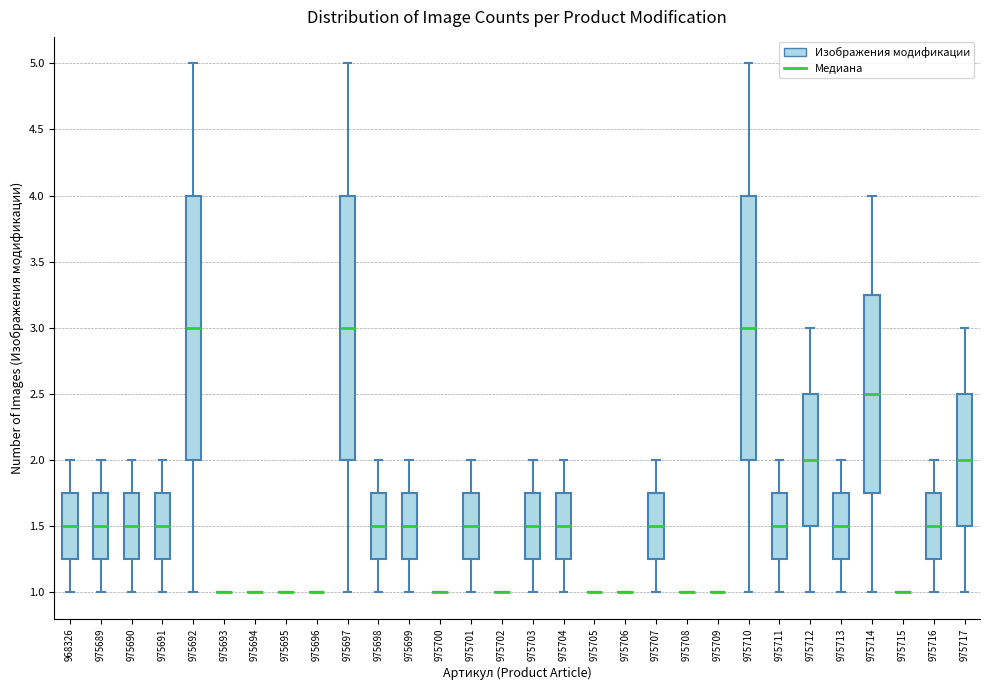

Reading left to right, transcribe this box plot: for each box, give where its median line is, the range the box spans, and where its two whiskers end, as read against the y-axis. The values are not printed on the chart, so give them approximately, as read against the axis.

968326: median 1.50, box 1.25 to 1.75, whiskers 1.00 to 2.00
975689: median 1.50, box 1.25 to 1.75, whiskers 1.00 to 2.00
975690: median 1.50, box 1.25 to 1.75, whiskers 1.00 to 2.00
975691: median 1.50, box 1.25 to 1.75, whiskers 1.00 to 2.00
975692: median 3.00, box 2.00 to 4.00, whiskers 1.00 to 5.00
975693: box collapsed to a line at 1.00, whiskers 1.00 to 1.00
975694: box collapsed to a line at 1.00, whiskers 1.00 to 1.00
975695: box collapsed to a line at 1.00, whiskers 1.00 to 1.00
975696: box collapsed to a line at 1.00, whiskers 1.00 to 1.00
975697: median 3.00, box 2.00 to 4.00, whiskers 1.00 to 5.00
975698: median 1.50, box 1.25 to 1.75, whiskers 1.00 to 2.00
975699: median 1.50, box 1.25 to 1.75, whiskers 1.00 to 2.00
975700: box collapsed to a line at 1.00, whiskers 1.00 to 1.00
975701: median 1.50, box 1.25 to 1.75, whiskers 1.00 to 2.00
975702: box collapsed to a line at 1.00, whiskers 1.00 to 1.00
975703: median 1.50, box 1.25 to 1.75, whiskers 1.00 to 2.00
975704: median 1.50, box 1.25 to 1.75, whiskers 1.00 to 2.00
975705: box collapsed to a line at 1.00, whiskers 1.00 to 1.00
975706: box collapsed to a line at 1.00, whiskers 1.00 to 1.00
975707: median 1.50, box 1.25 to 1.75, whiskers 1.00 to 2.00
975708: box collapsed to a line at 1.00, whiskers 1.00 to 1.00
975709: box collapsed to a line at 1.00, whiskers 1.00 to 1.00
975710: median 3.00, box 2.00 to 4.00, whiskers 1.00 to 5.00
975711: median 1.50, box 1.25 to 1.75, whiskers 1.00 to 2.00
975712: median 2.00, box 1.50 to 2.50, whiskers 1.00 to 3.00
975713: median 1.50, box 1.25 to 1.75, whiskers 1.00 to 2.00
975714: median 2.50, box 1.75 to 3.25, whiskers 1.00 to 4.00
975715: box collapsed to a line at 1.00, whiskers 1.00 to 1.00
975716: median 1.50, box 1.25 to 1.75, whiskers 1.00 to 2.00
975717: median 2.00, box 1.50 to 2.50, whiskers 1.00 to 3.00